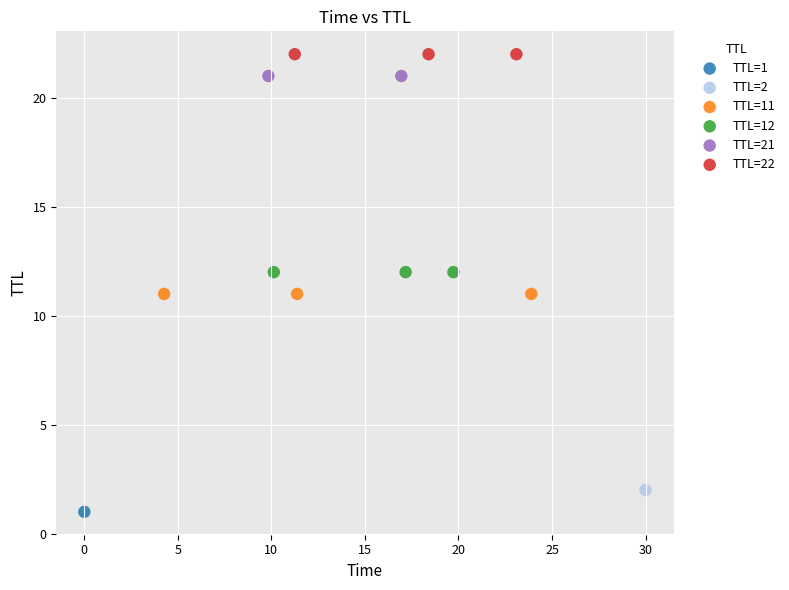

What are all the series names shown in the legend?

TTL=1, TTL=2, TTL=11, TTL=12, TTL=21, TTL=22